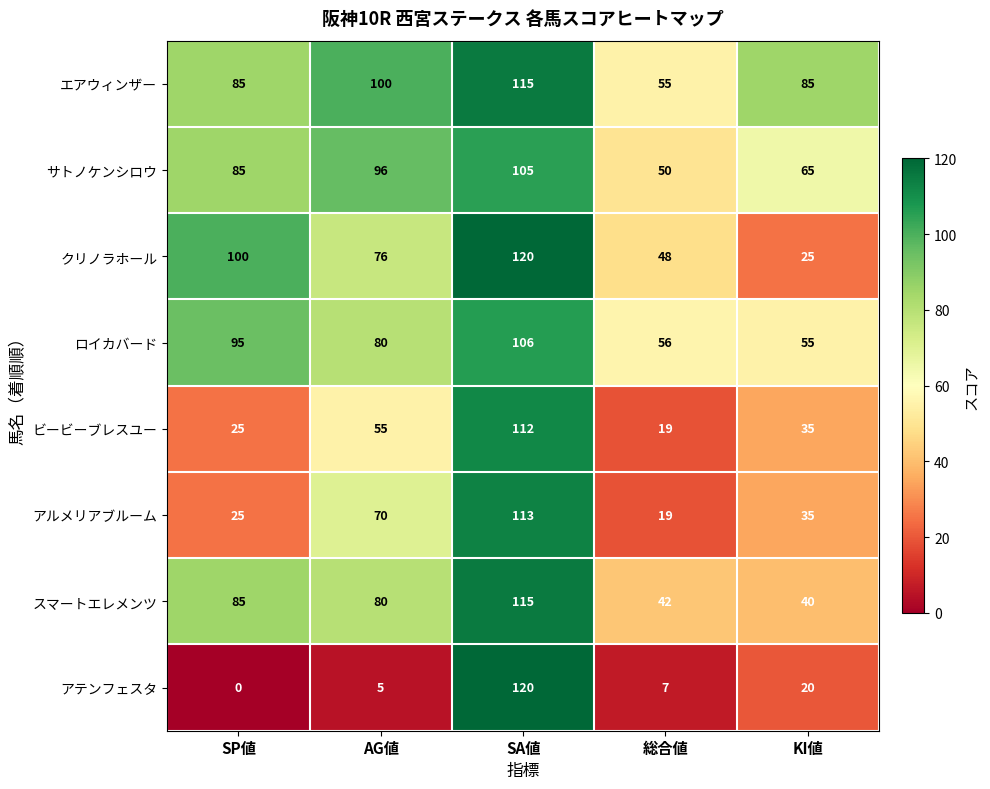

Which series has the widest spread of values?

アテンフェスタ